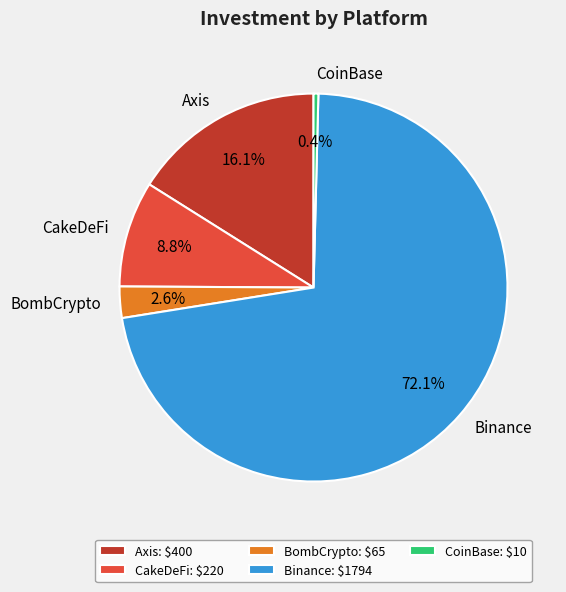

Which category has the biggest portion of the pie?

Binance